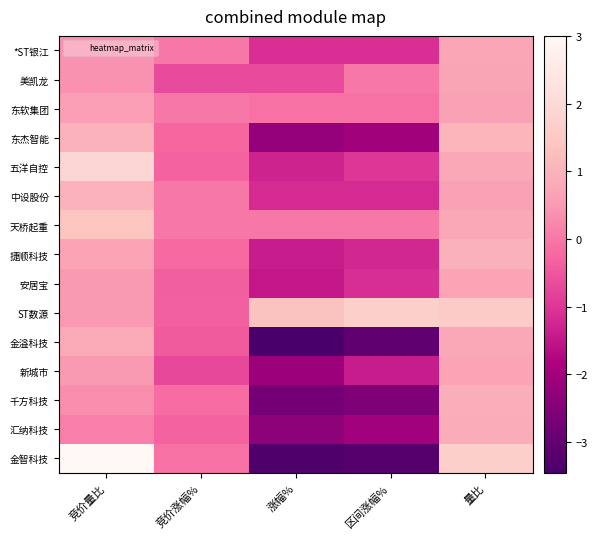

Between 竞价涨幅% and 量比, which series saw the biggest shift?

ST数源